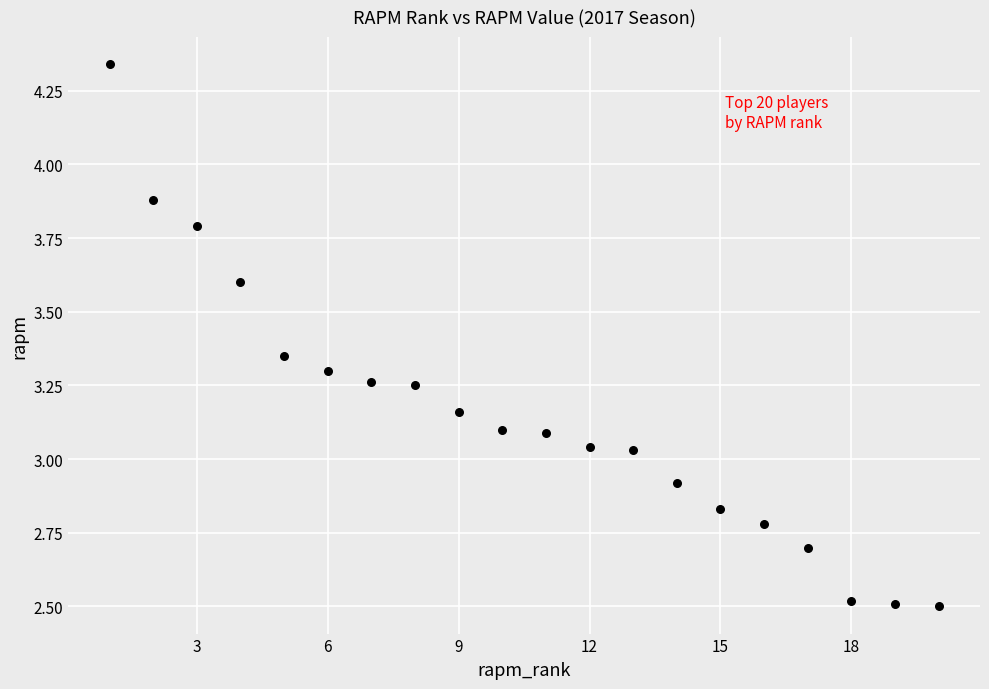

What is the range of X values (max minus min)?

19.0